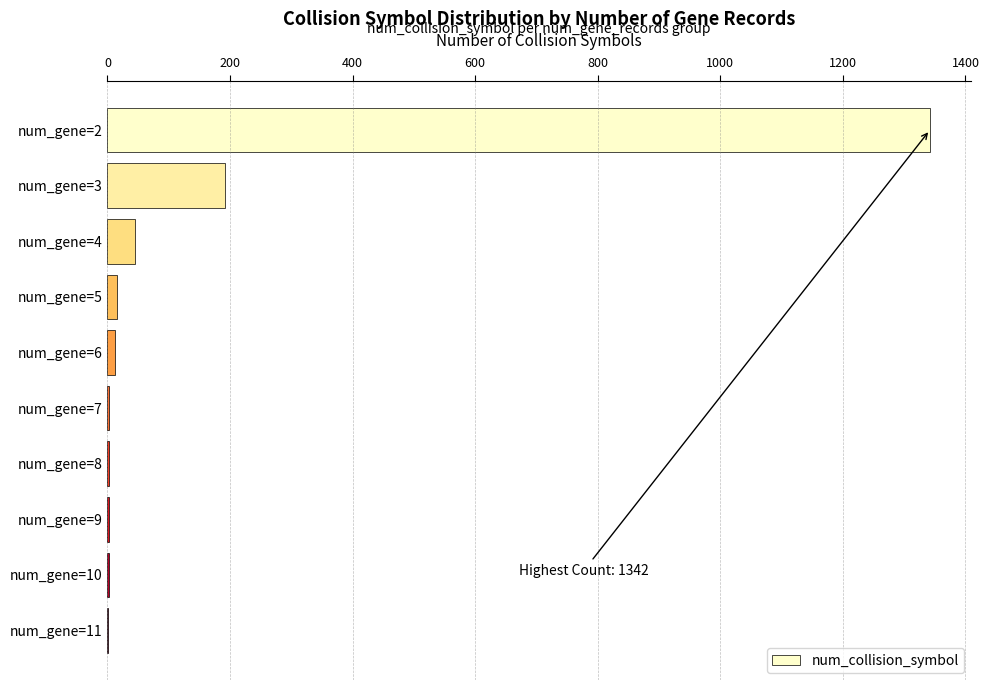

What is the sum of all values?

1617